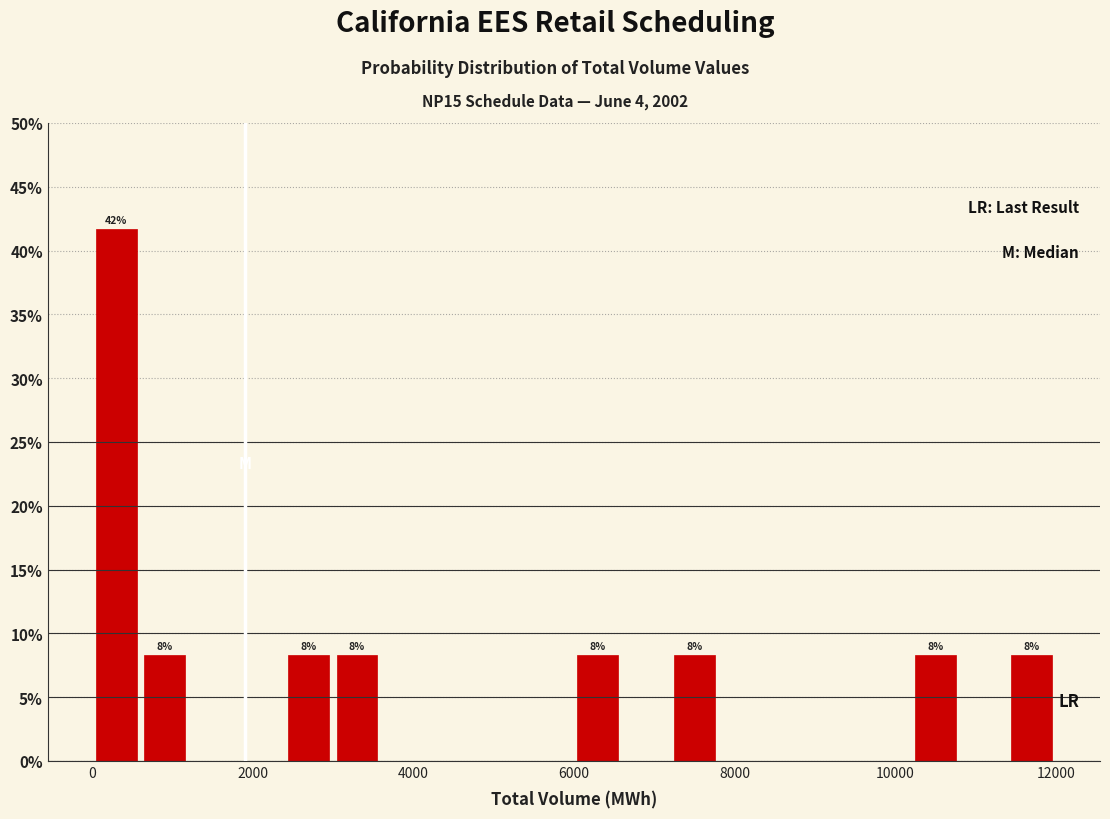

Read against the x-axis, roughly where is the centre of the tallest bar?

400